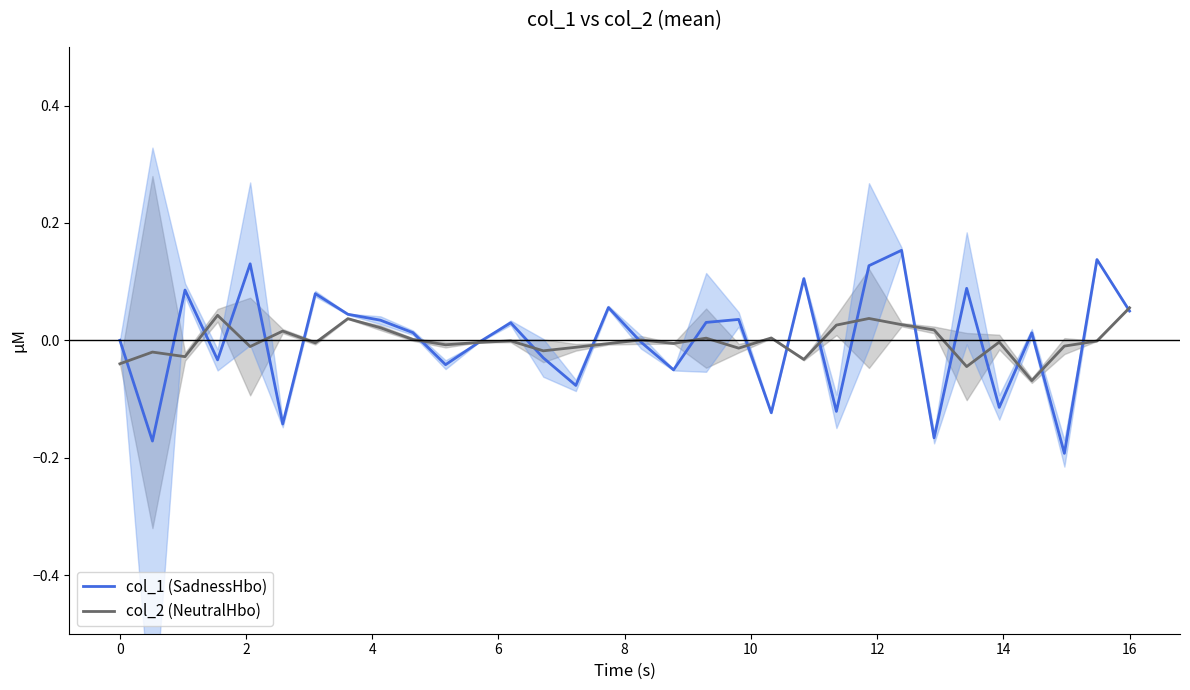

What is the difference between the maximum and minimum values in the col_2 (NeutralHbo) series?

0.1